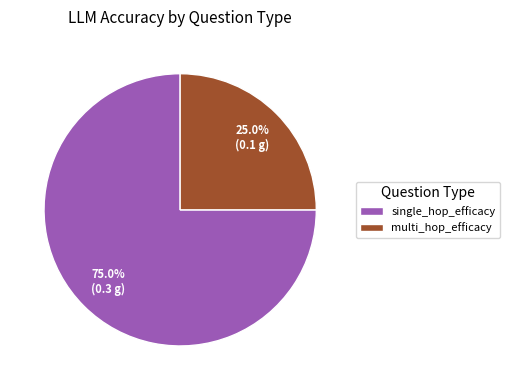

Combined, what portion of the pie is multi_hop_efficacy and single_hop_efficacy?

100.0%